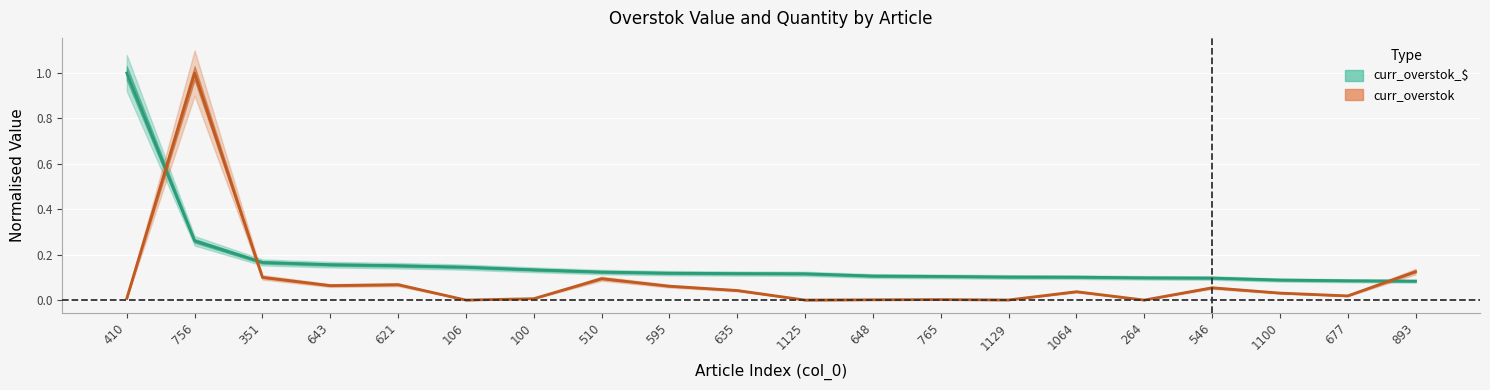

What is the difference between the maximum and second lowest values in the curr_overstok series?

1.0